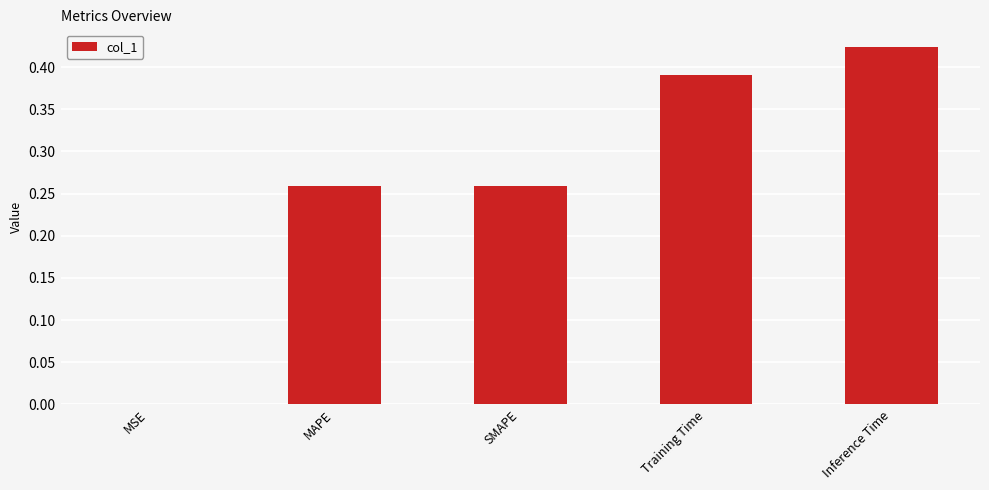

At which category does the chart reach its peak across all series?

Inference Time